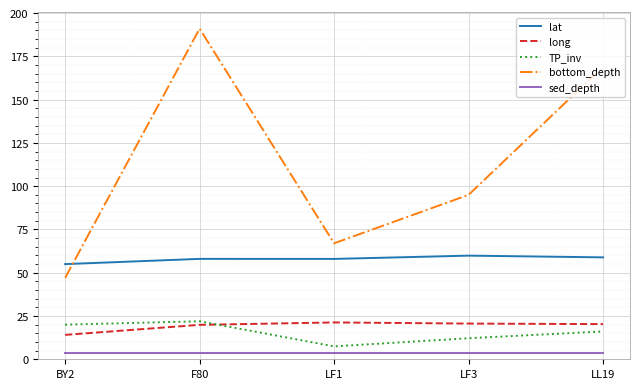

Count the number of categories in the chart.

5